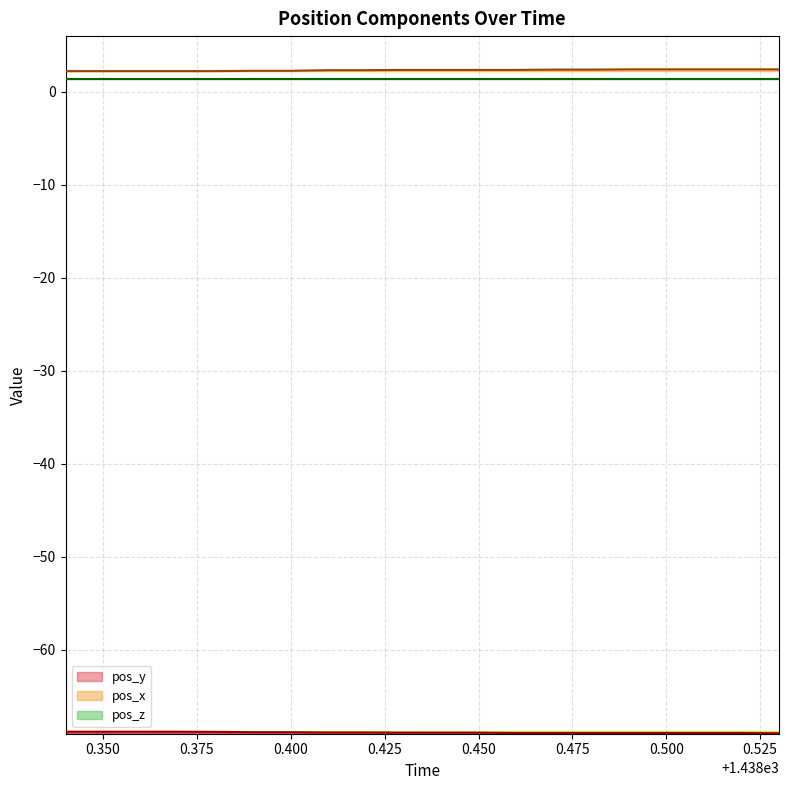

The value of pos_x at 0.375 is 2.2. True or false?

True